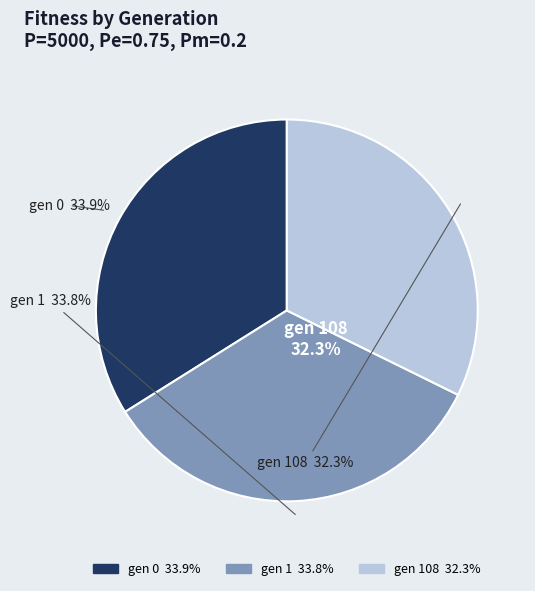

How much of the chart is everything except gen 108?

67.7%